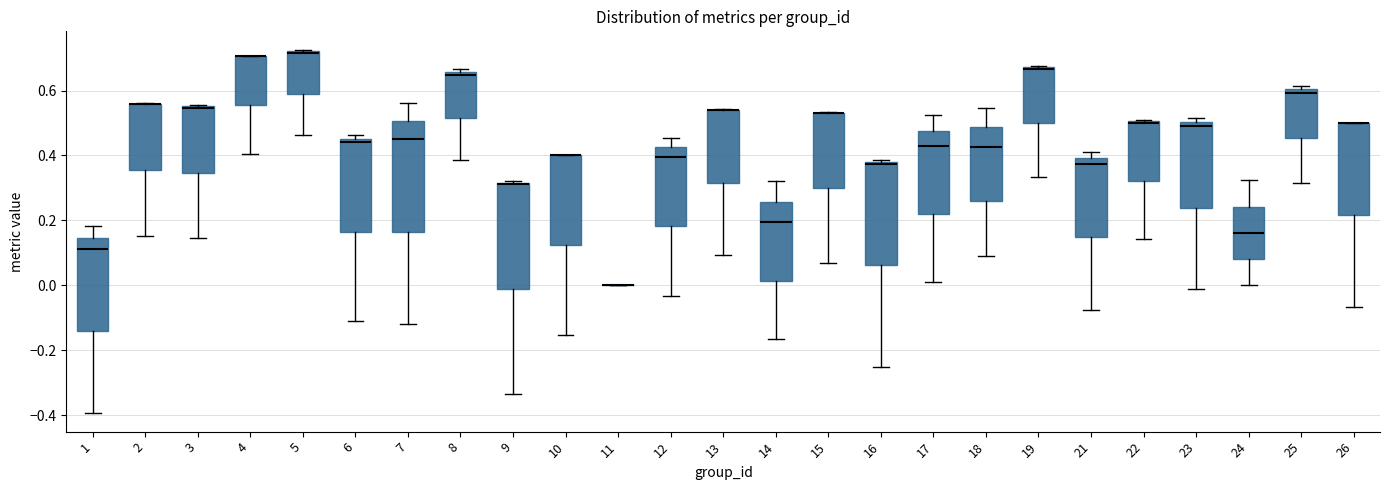

Where is the lower edge of the box at x = 21 on the y-axis? The values are not printed on the chart, so give them approximately, as read against the axis.

0.14